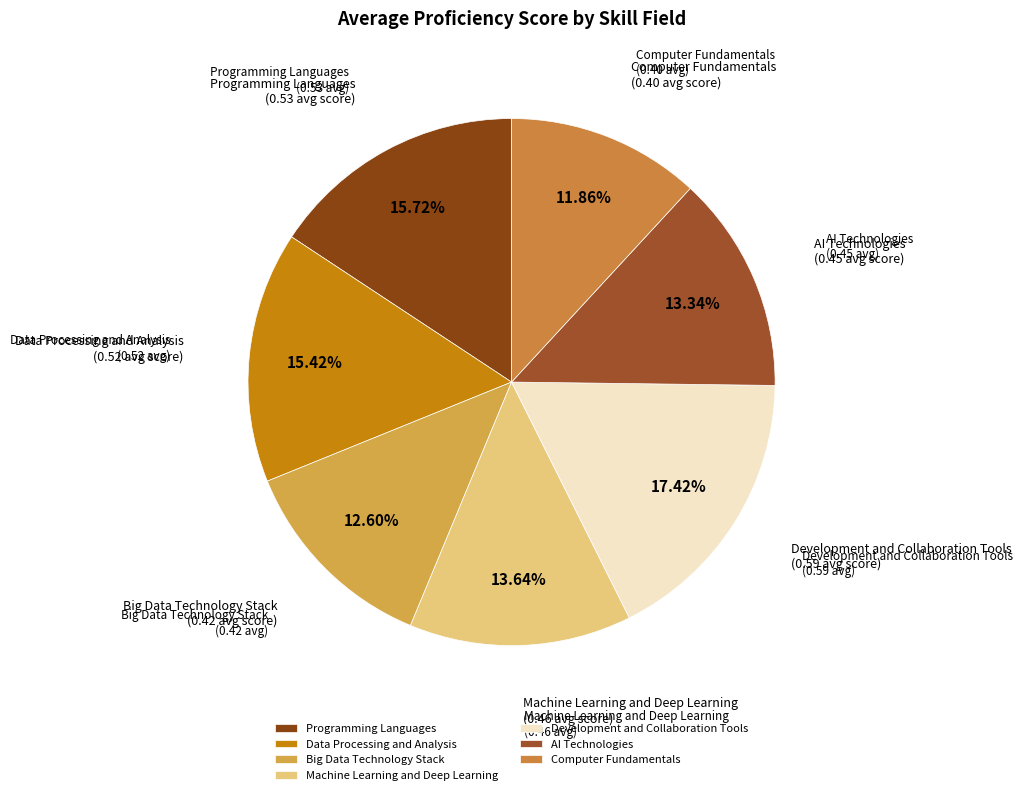

Count the number of slices in the pie.

7